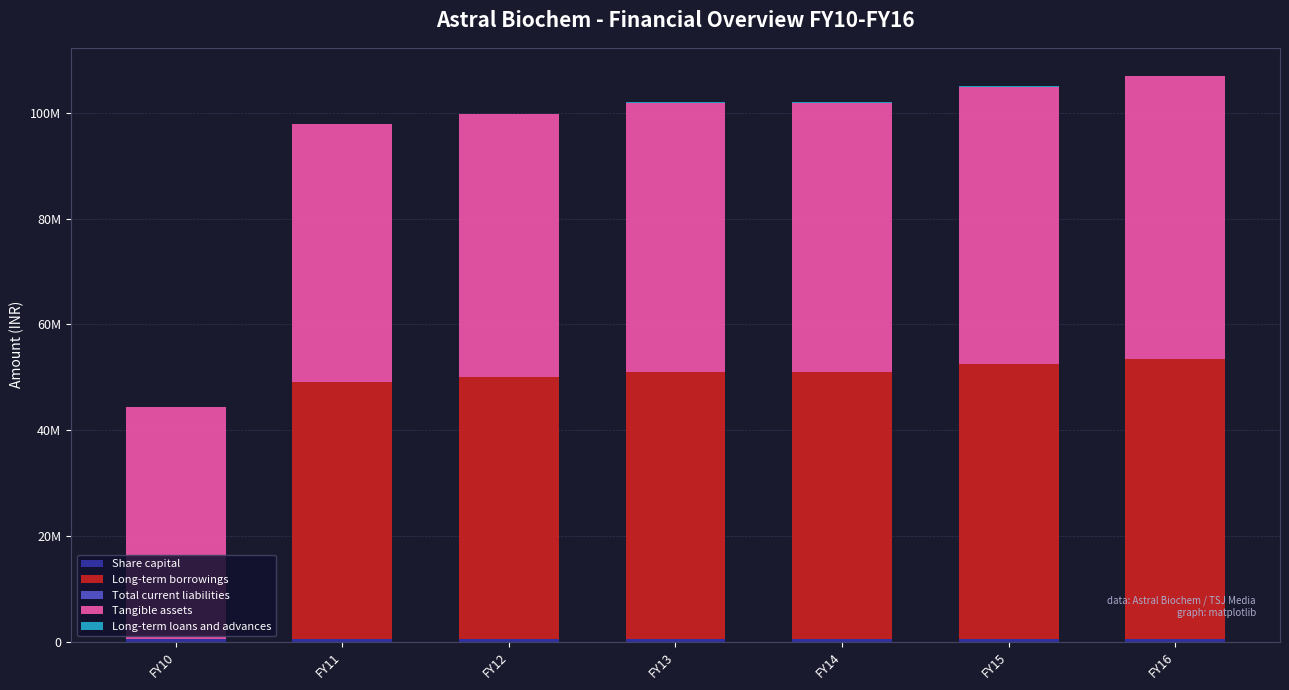

Does the chart contain stacked bars?

Yes